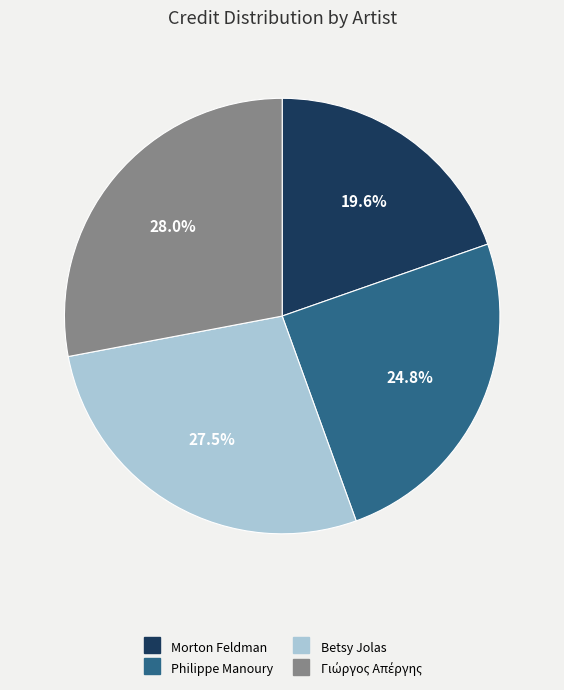

Is Philippe Manoury the majority of the pie?

No